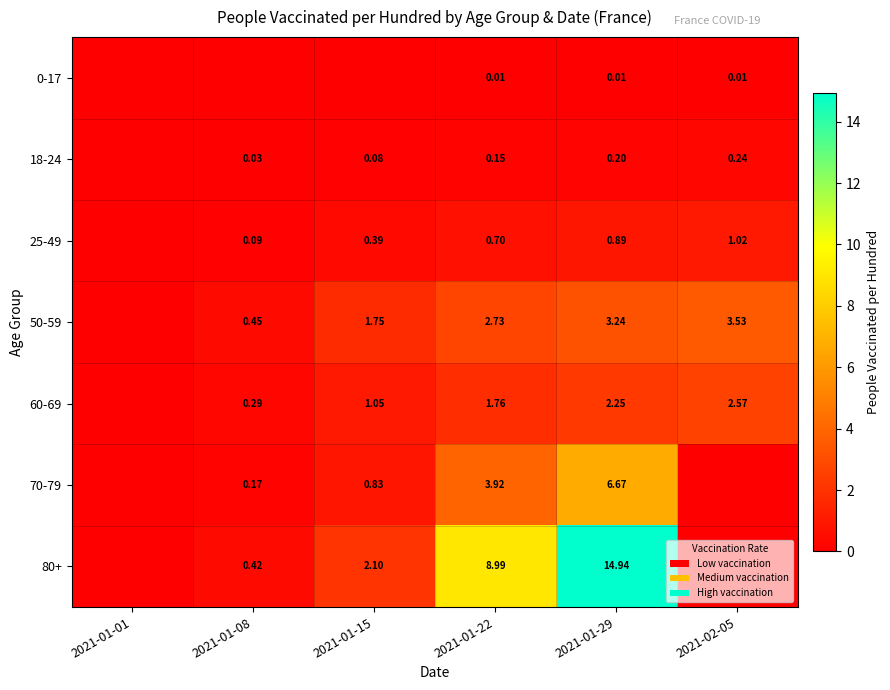

Is the value of 70-79 at 2021-01-08 greater than the value of 0-17 at 2021-02-05?

Yes